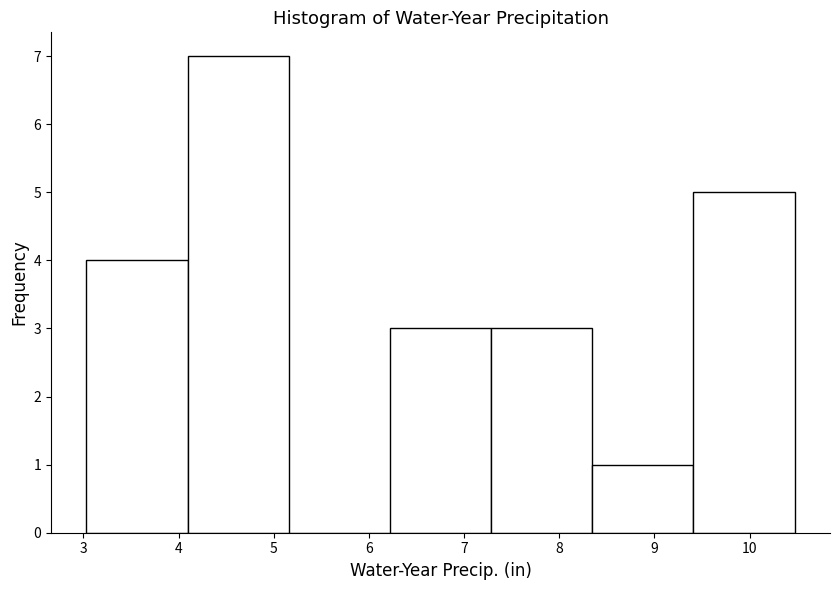

Over which range of the x-axis is the bar tallest?

4.1 to 5.2